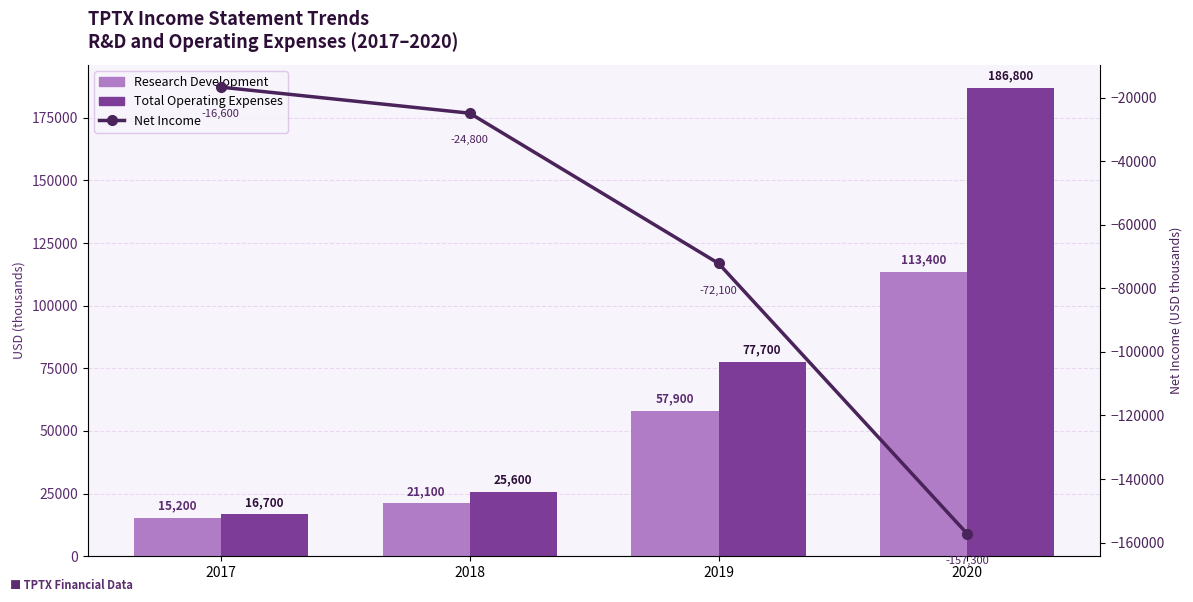

Which series changed the most between 2018 and 2019?

Total Operating Expenses